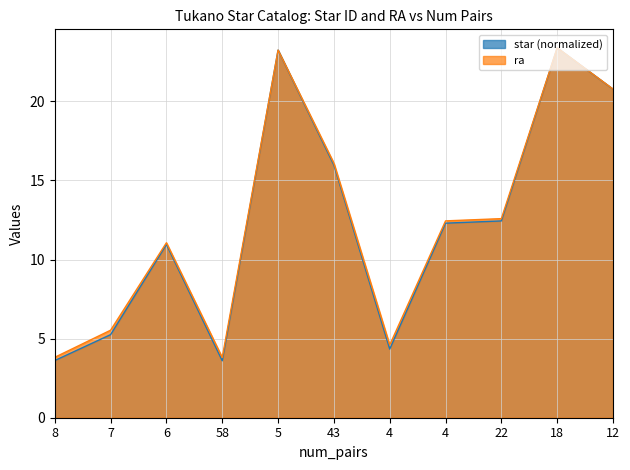

True or false: star and ra intersect in this chart.

False